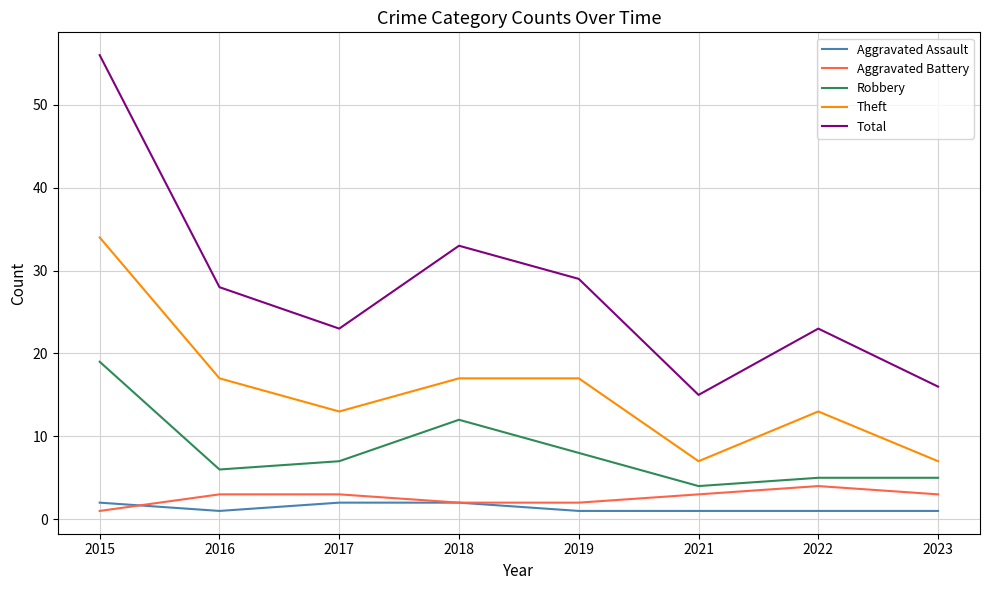

True or false: Robbery and Theft intersect in this chart.

False